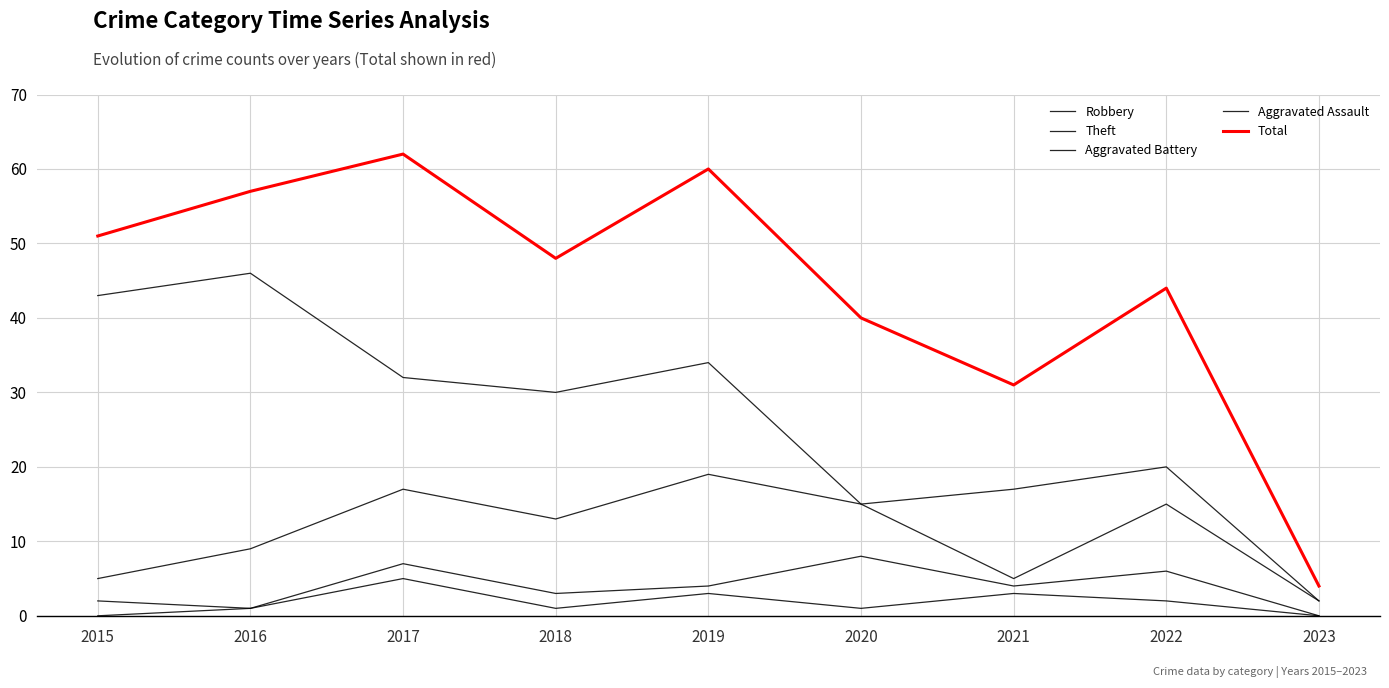

Which series has the largest total across all categories?

Total